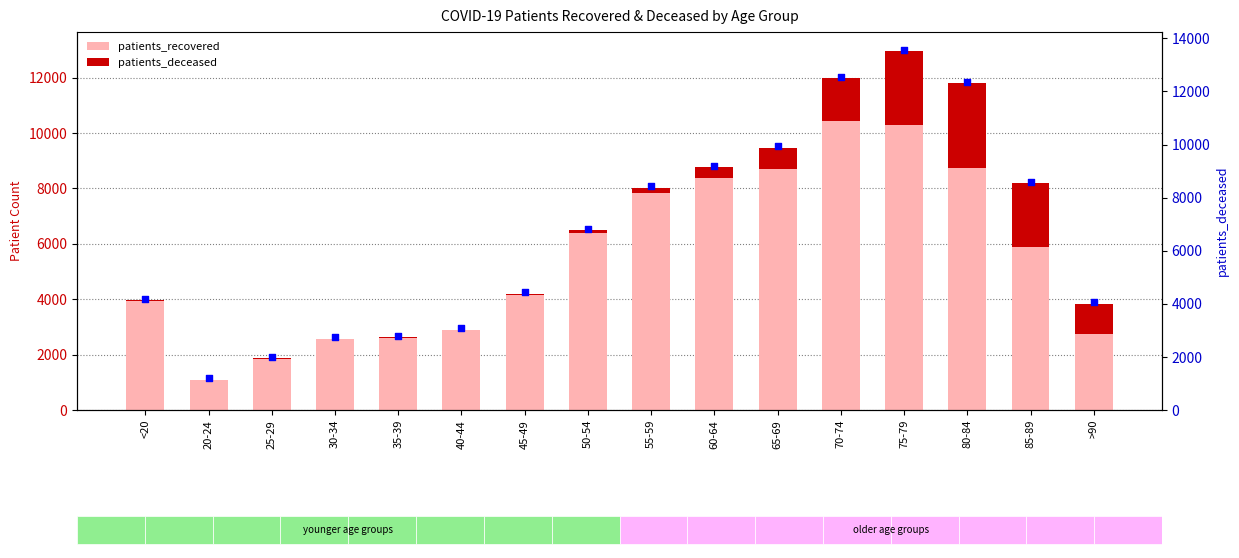

At how many categories does at least one series exceed 2467?

14